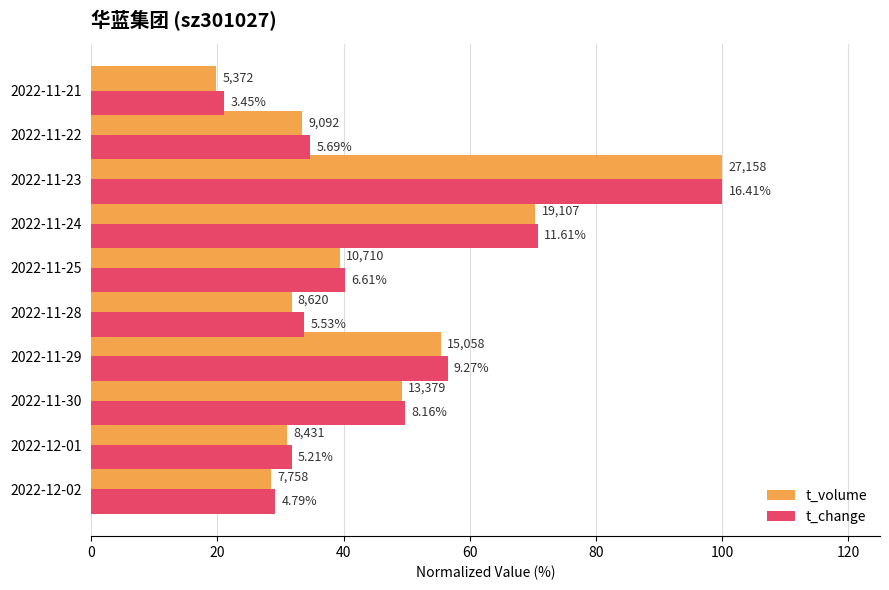

What are all the series names shown in the legend?

t_volume, t_change